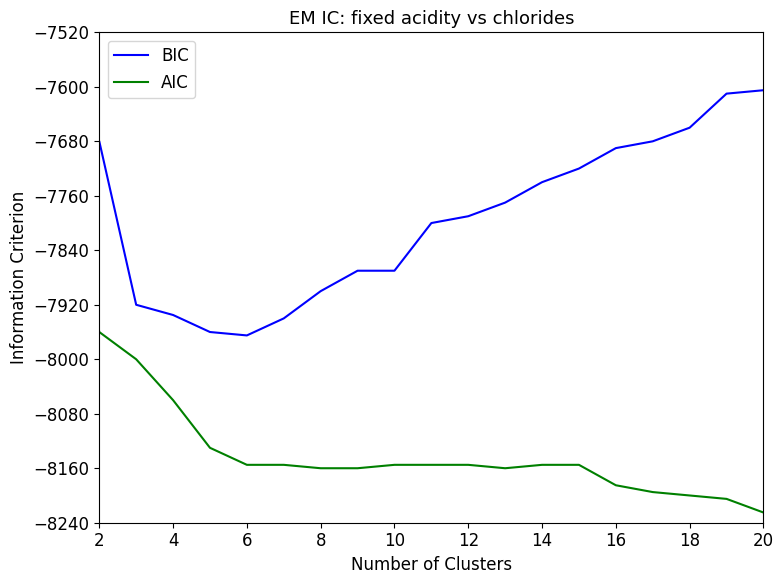

True or false: BIC and AIC intersect in this chart.

False